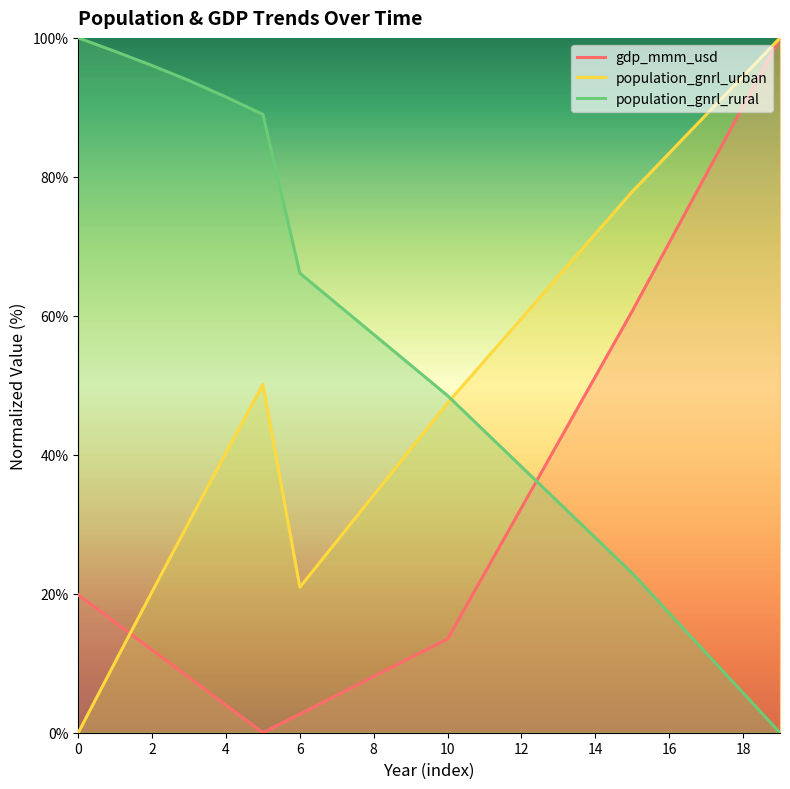

Which series has the largest total across all categories?

population_gnrl_rural